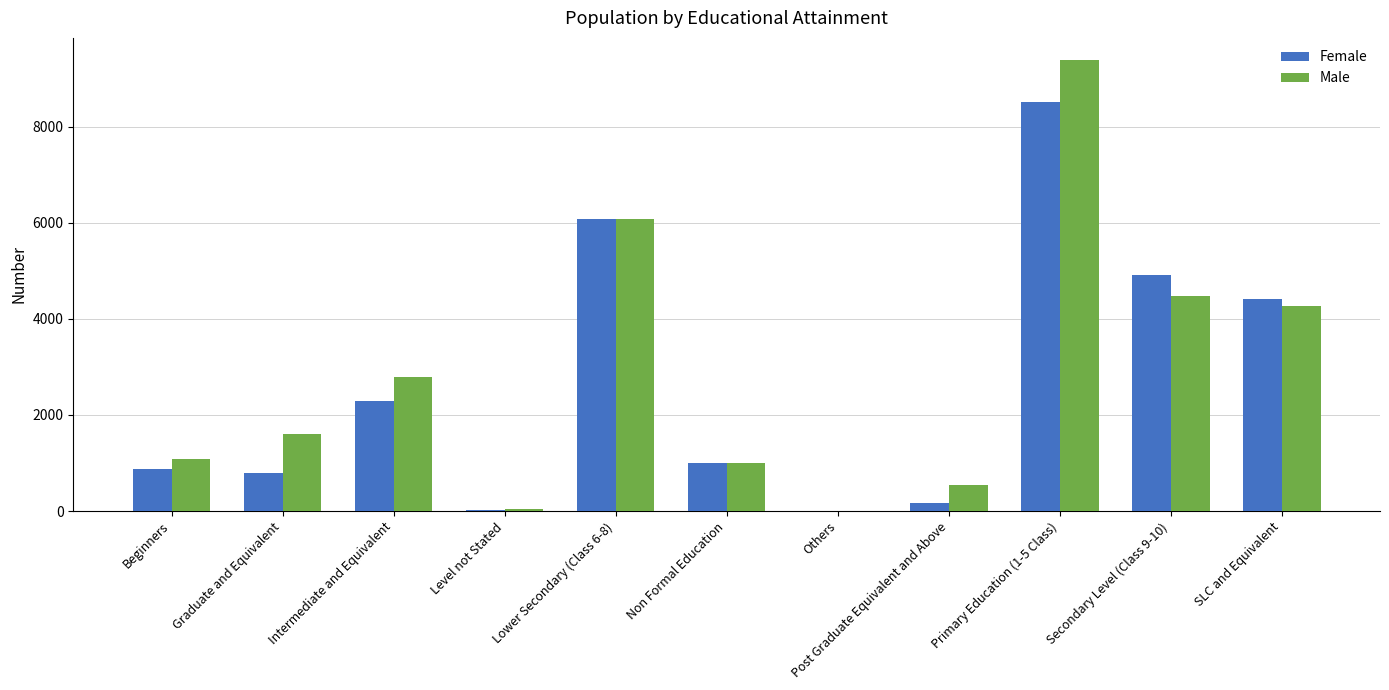

Is the value of Male at Non Formal Education greater than the value of Female at Intermediate and Equivalent?

No